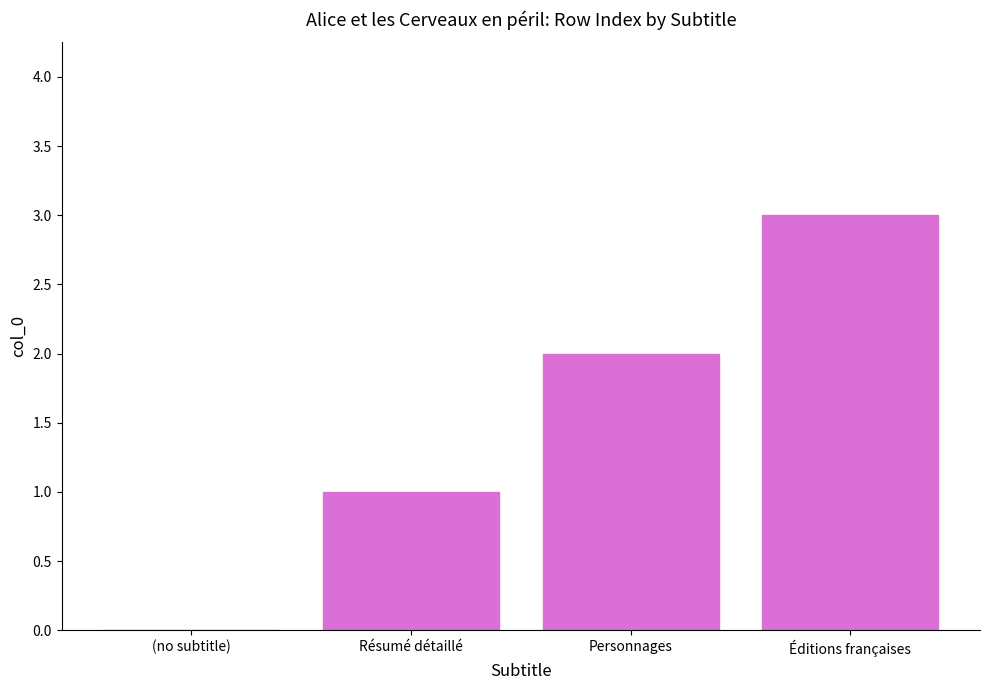

What is the sum of the values at (no subtitle) and Éditions françaises?

3